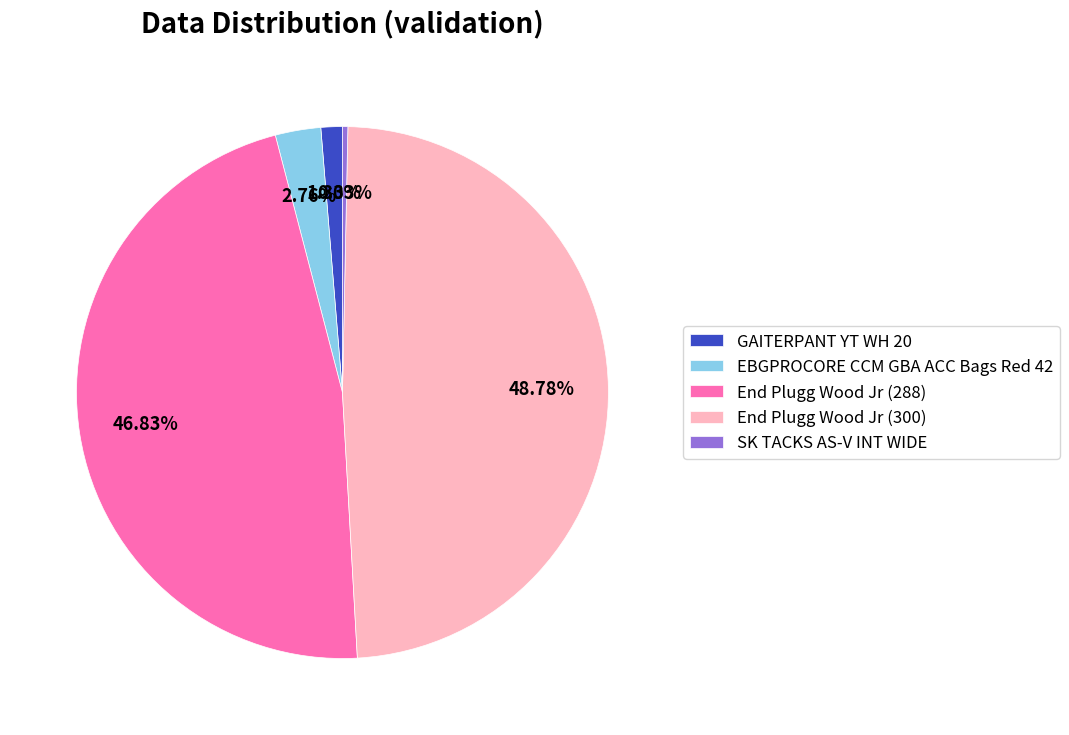

What percentage do End Plugg Wood Jr (288) and EBGPROCORE CCM GBA ACC Bags Red 42 together represent?

49.6%